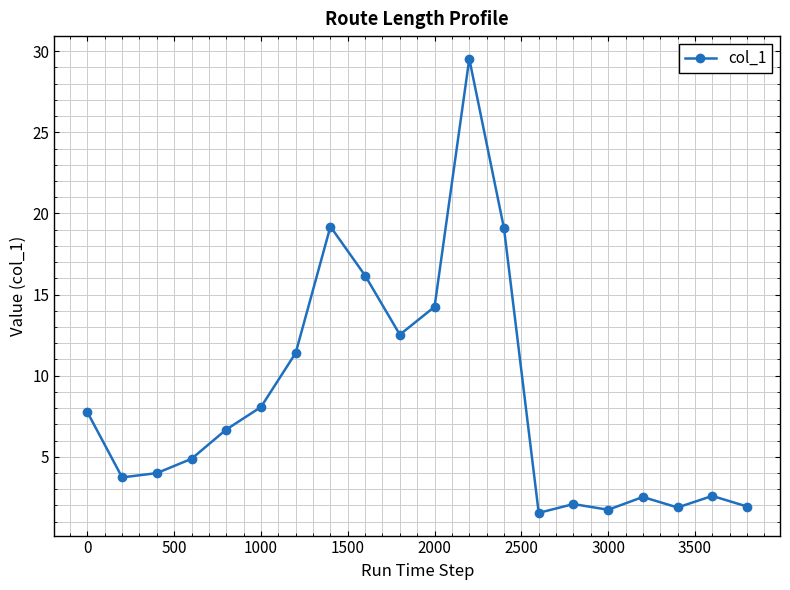

What is the value of the 3rd point from the left?

4.0